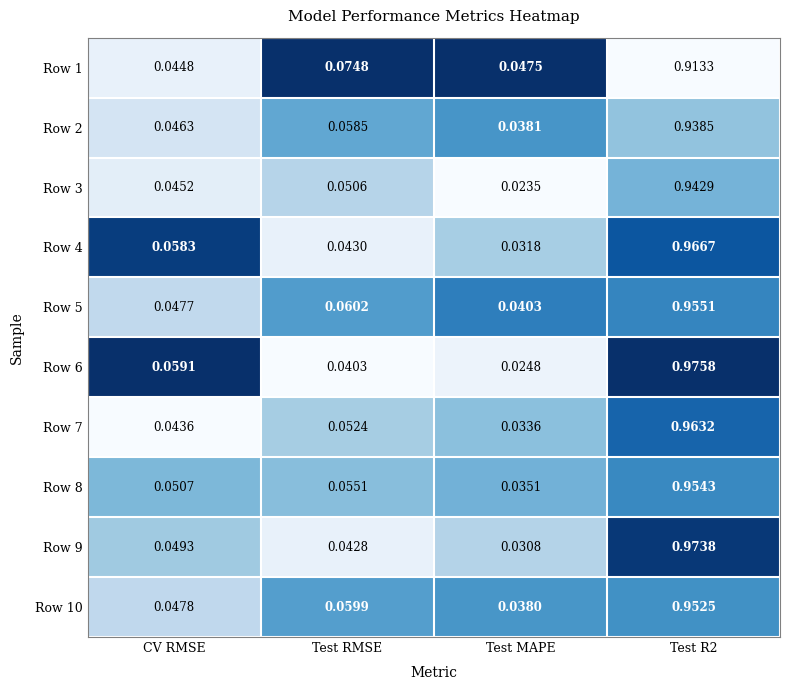

At which category does the chart reach its minimum across all series?

Test MAPE